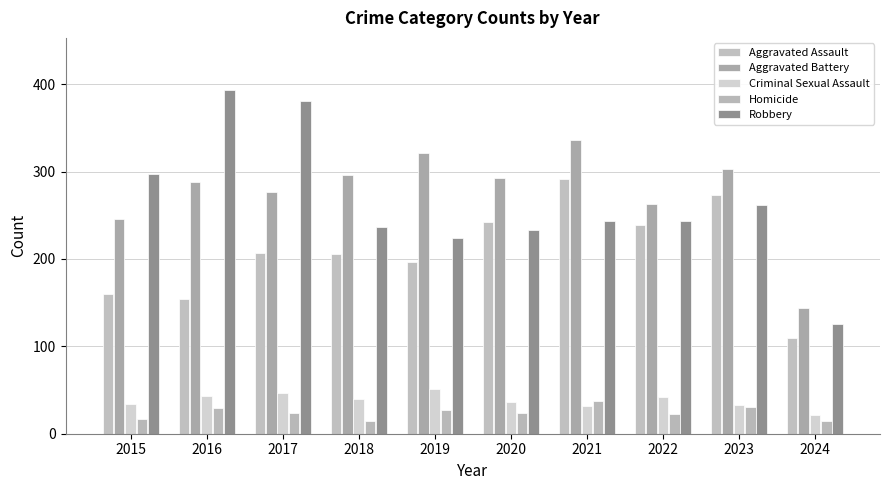

Rank the series at 2018 from highest to lowest value.

Aggravated Battery, Robbery, Aggravated Assault, Criminal Sexual Assault, Homicide